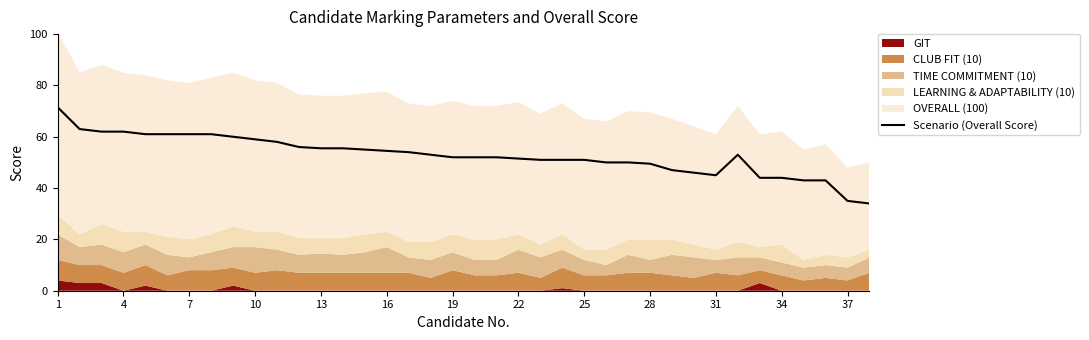

Does the chart have visible grid lines?

No